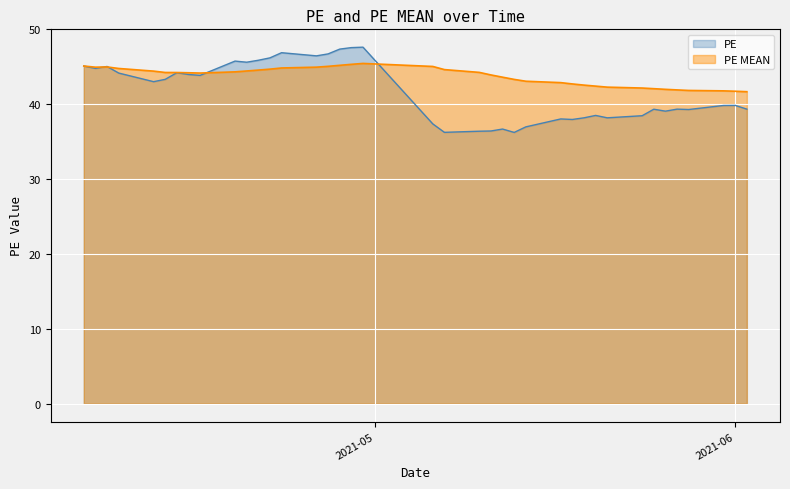

Which series changed the most between 2021-05-10 and 2021-05-25?

PE